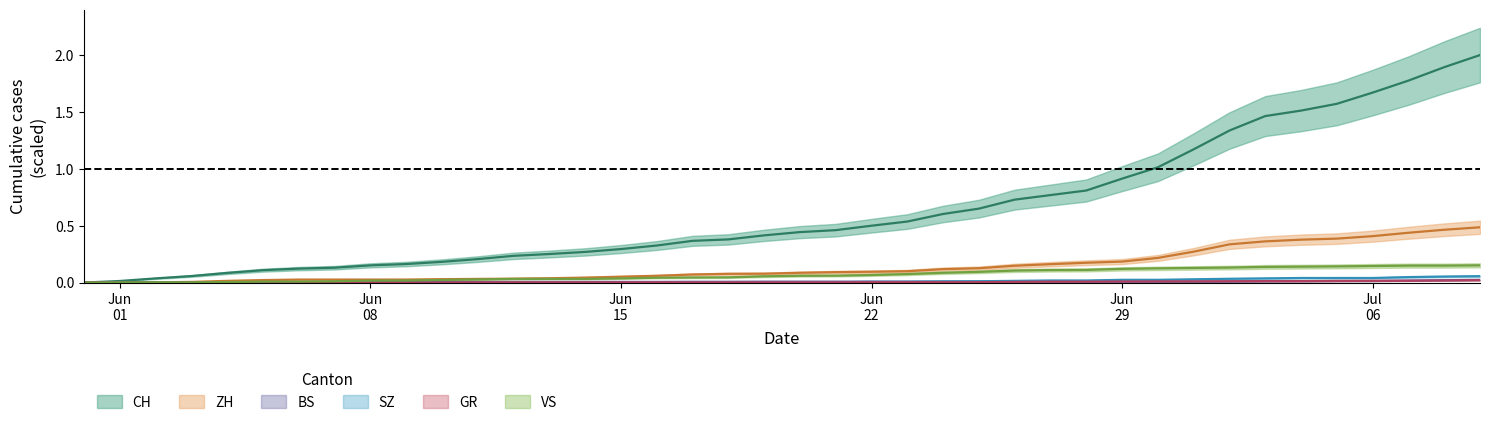

True or false: VS has a value of 0.2 at Jul 06.

False